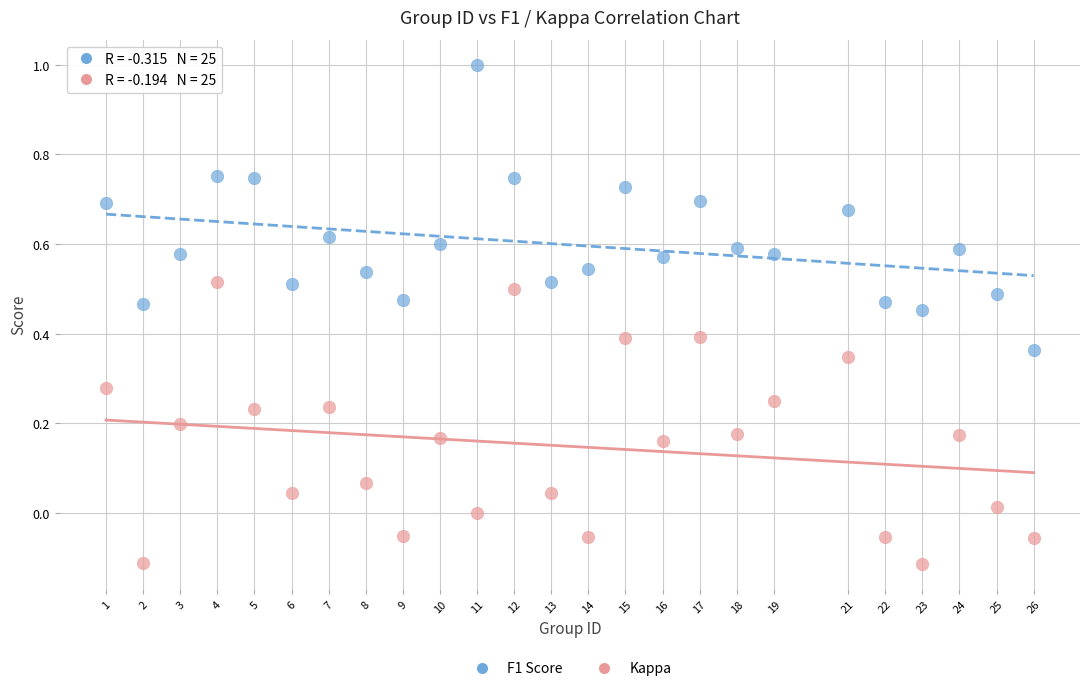

Across all data points, what is the range of X values (max minus min)?

25.0